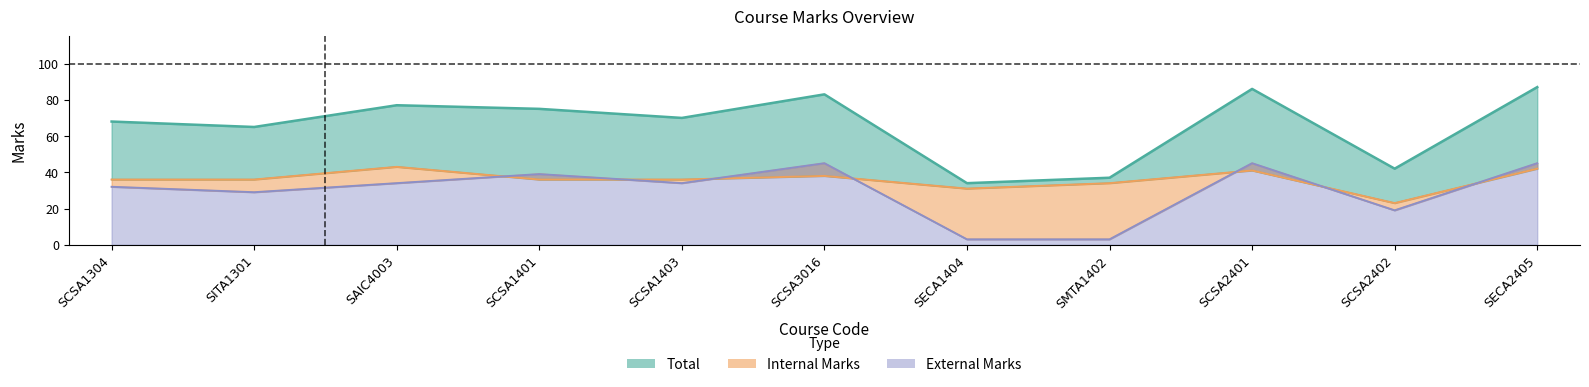

What is the sum of the Total values at SMTA1402 and SCSA2402?

79